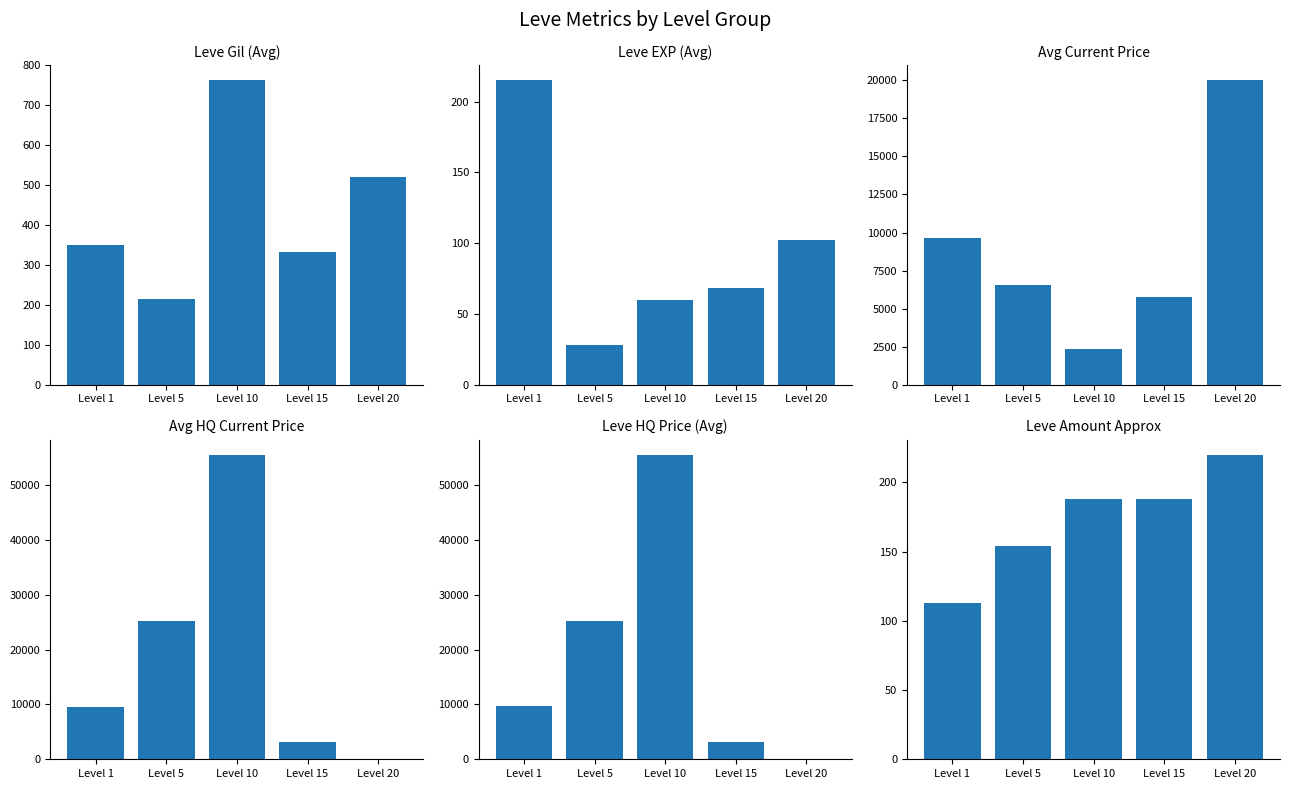

How many bars are there in each group?

6